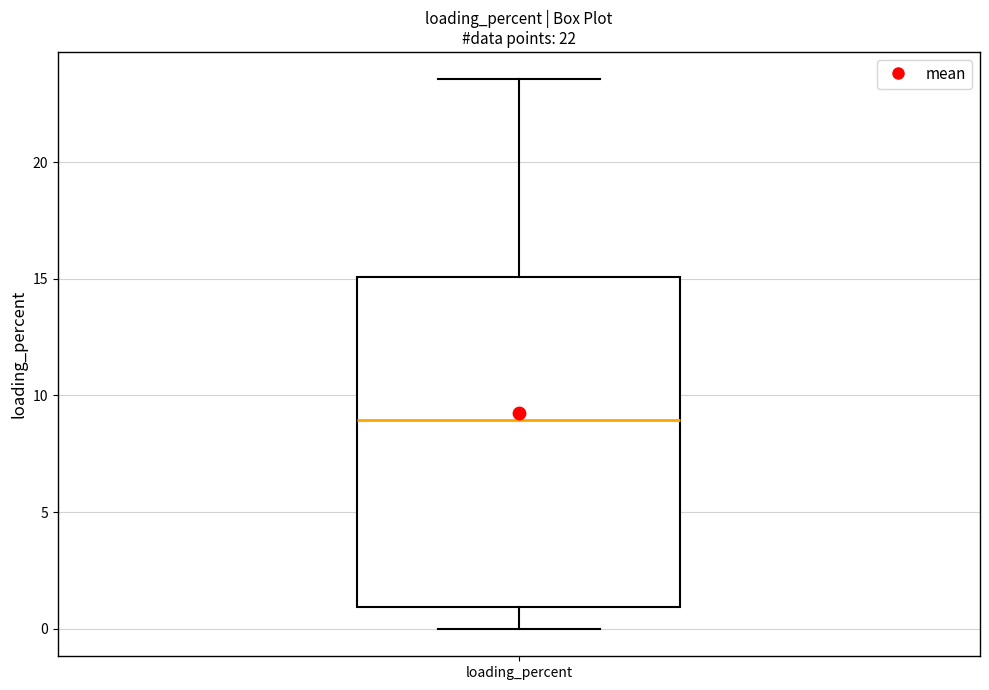

Transcribe this box plot: give where the median line is, the range the box spans, and where the two whiskers end, as read against the y-axis. The values are not printed on the chart, so give them approximately, as read against the axis.

median 9.0, box 1.0 to 15.0, whiskers 0.0 to 23.5